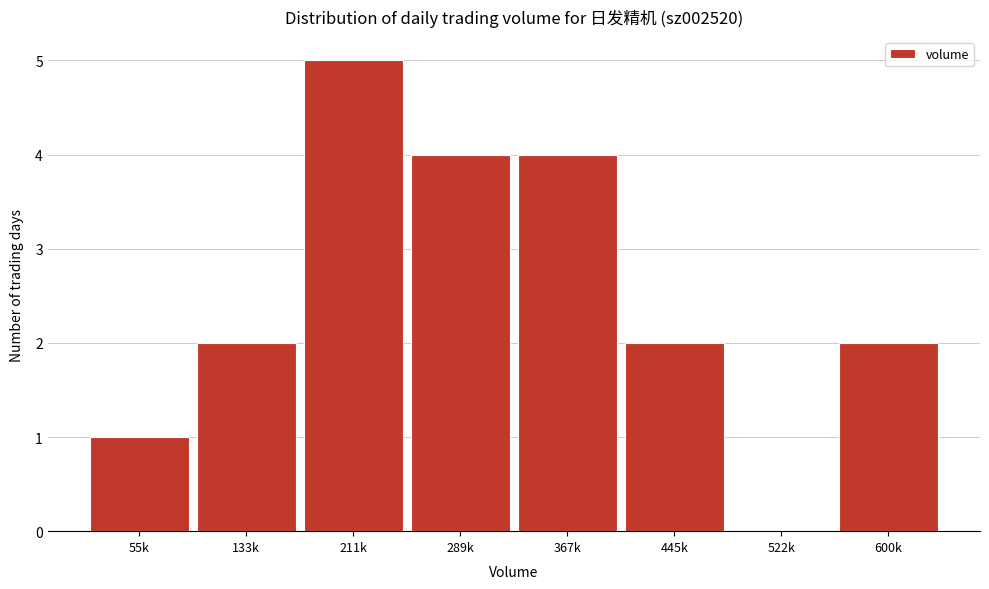

Reading left to right, extract all data points from this chart.

55k=1	133k=2	211k=5	289k=4	367k=4	445k=2	522k=0	600k=2